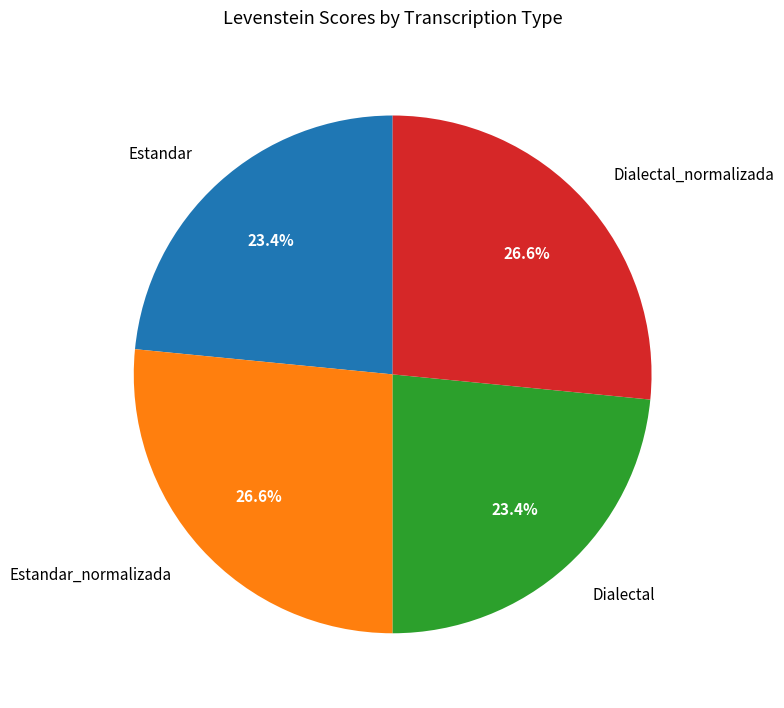

What percentage is NOT represented by Dialectal?

76.6%